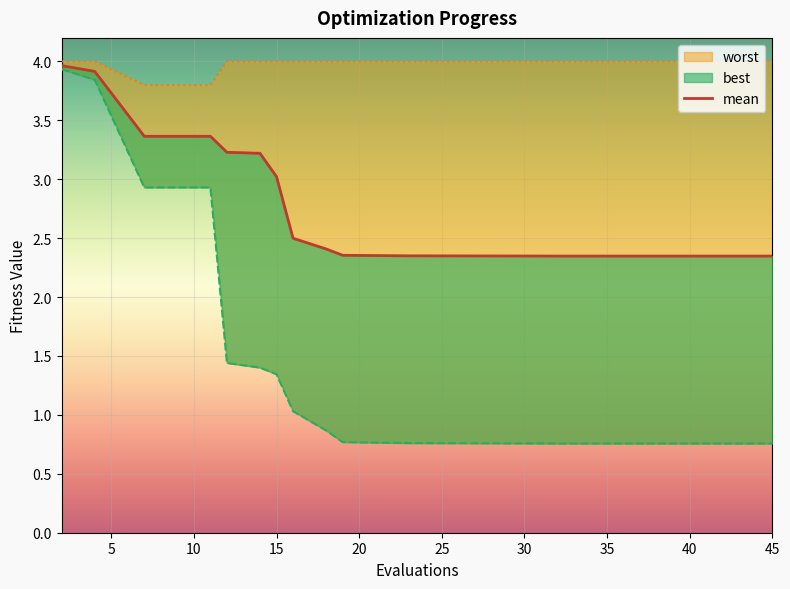

Reading right to left, extract all data points from this chart.

mean: 45=2.3	44=2.3	43=2.3	40=2.3	36=2.3	35=2.3	32=2.3	29=2.3	26=2.3	23=2.4	19=2.4	18=2.4	16=2.5	15=3.0	14=3.2	12=3.2	11=3.4	7=3.4	4=3.9	2=4.0
best: 45=0.8	44=0.8	43=0.8	40=0.8	36=0.8	35=0.8	32=0.8	29=0.8	26=0.8	23=0.8	19=0.8	18=0.9	16=1.0	15=1.3	14=1.4	12=1.4	11=2.9	7=2.9	4=3.8	2=3.9
worst: 45=4.0	44=4.0	43=4.0	40=4.0	36=4.0	35=4.0	32=4.0	29=4.0	26=4.0	23=4.0	19=4.0	18=4.0	16=4.0	15=4.0	14=4.0	12=4.0	11=3.8	7=3.8	4=4.0	2=4.0